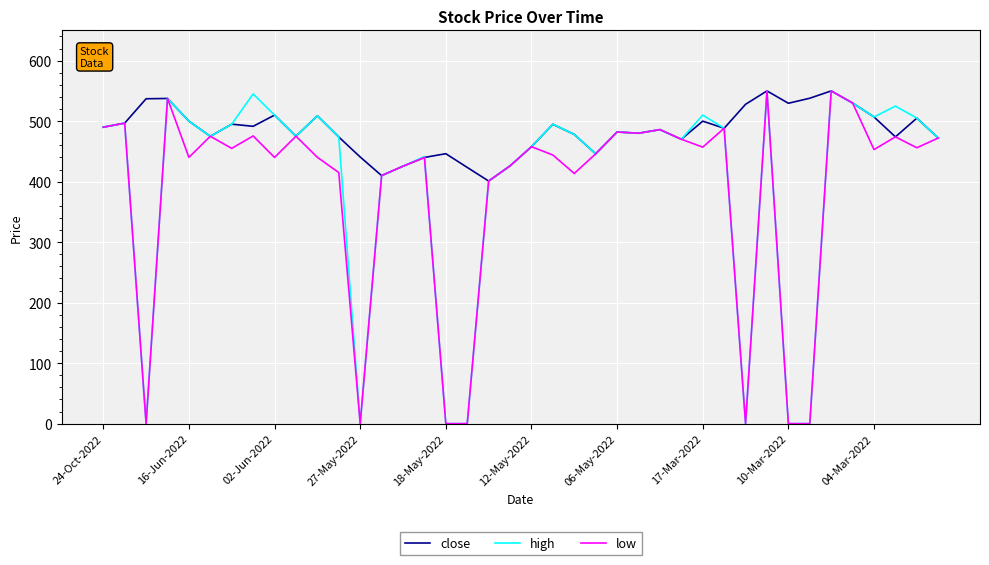

What is the difference between the maximum and second lowest values in the close series?

140.0